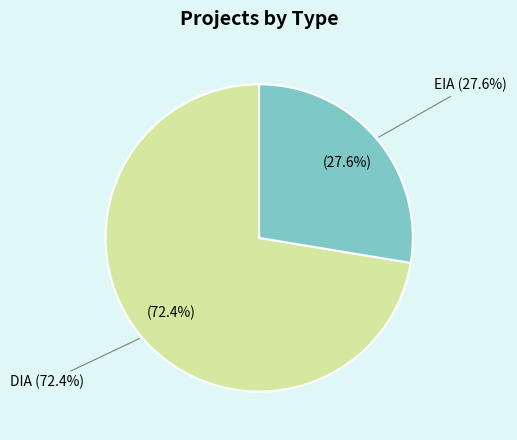

How many slices are in this pie chart?

2